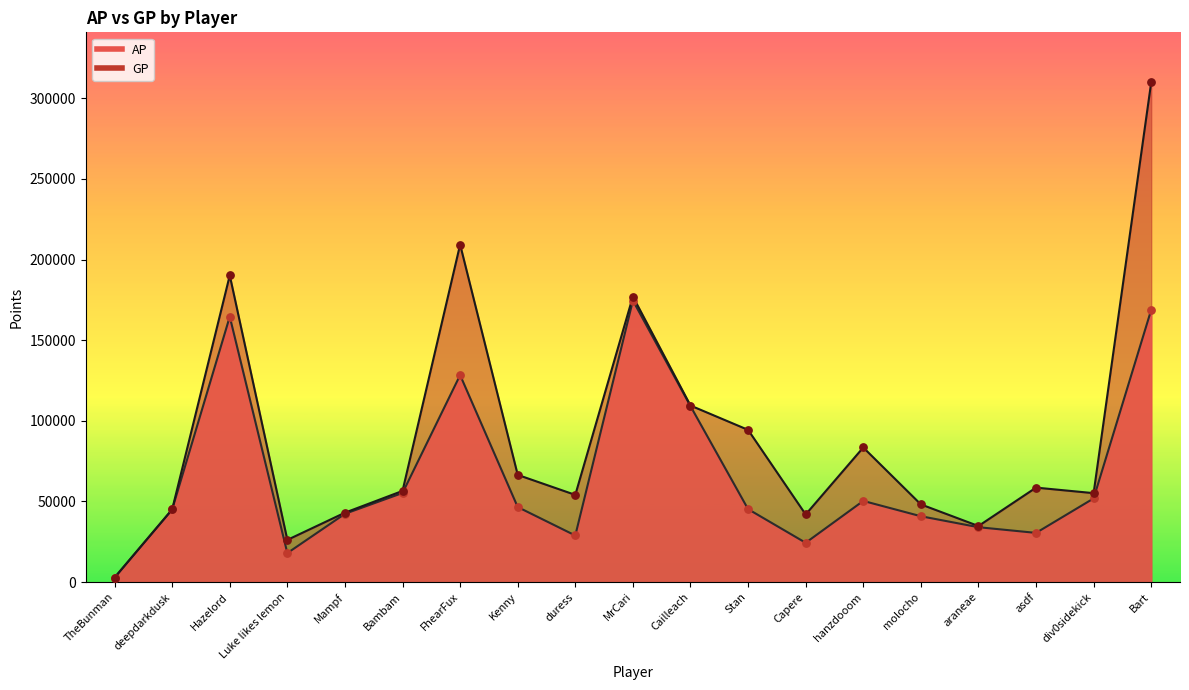

Which series reaches the maximum Y coordinate?

GP